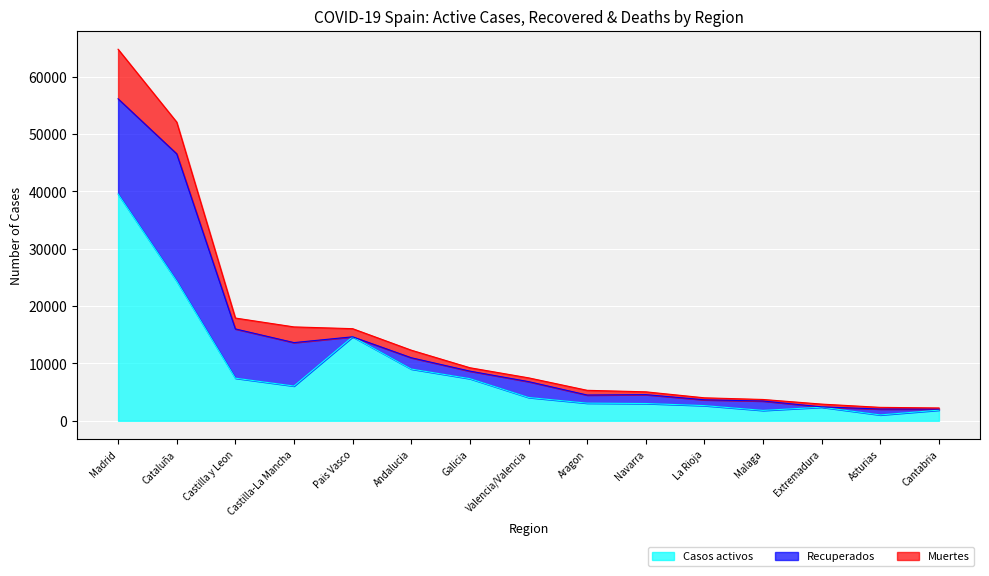

The value of Casos activos at Navarra is 3014. True or false?

True